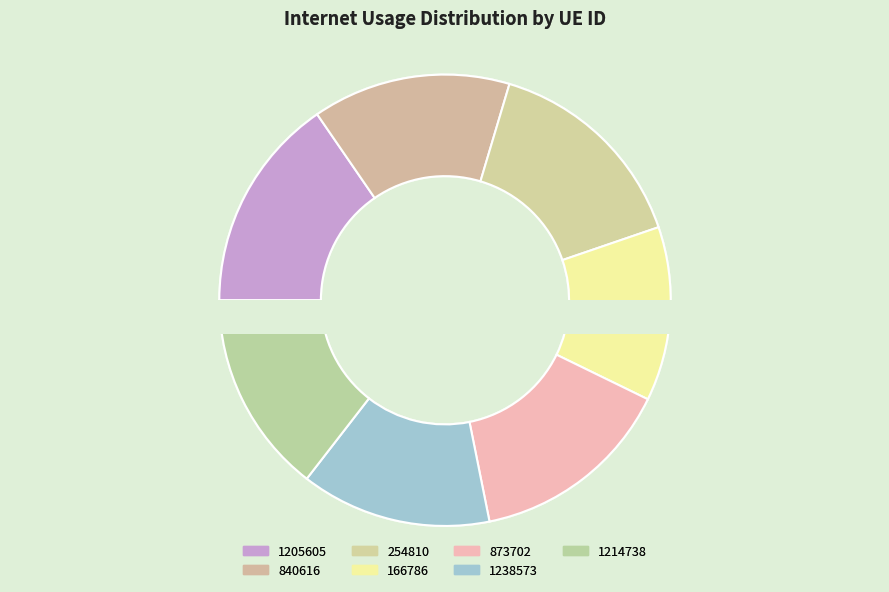

Count the number of slices in the pie.

7